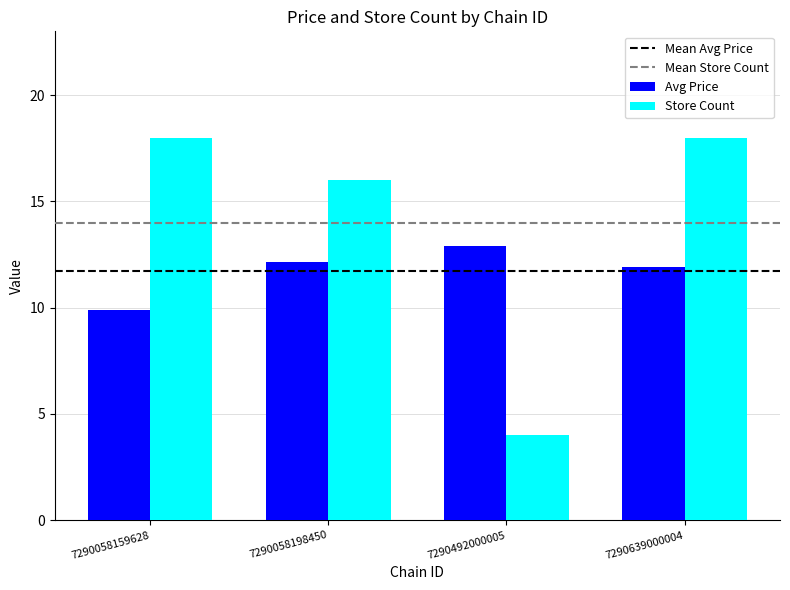

What is the value of the Store Count bar at the 3rd from the left?

4.0